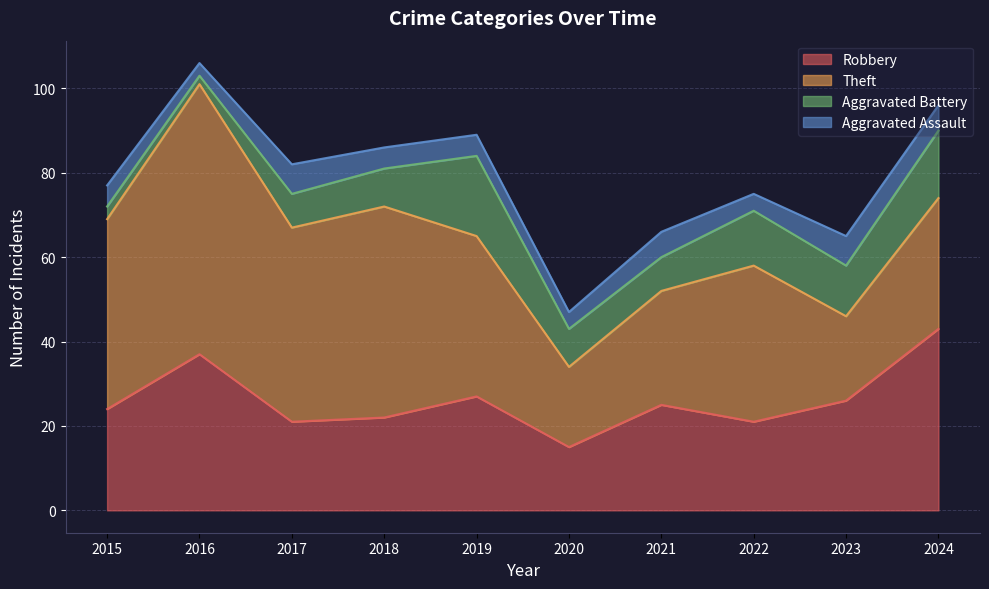

At which label does Aggravated Battery reach its peak?

2019